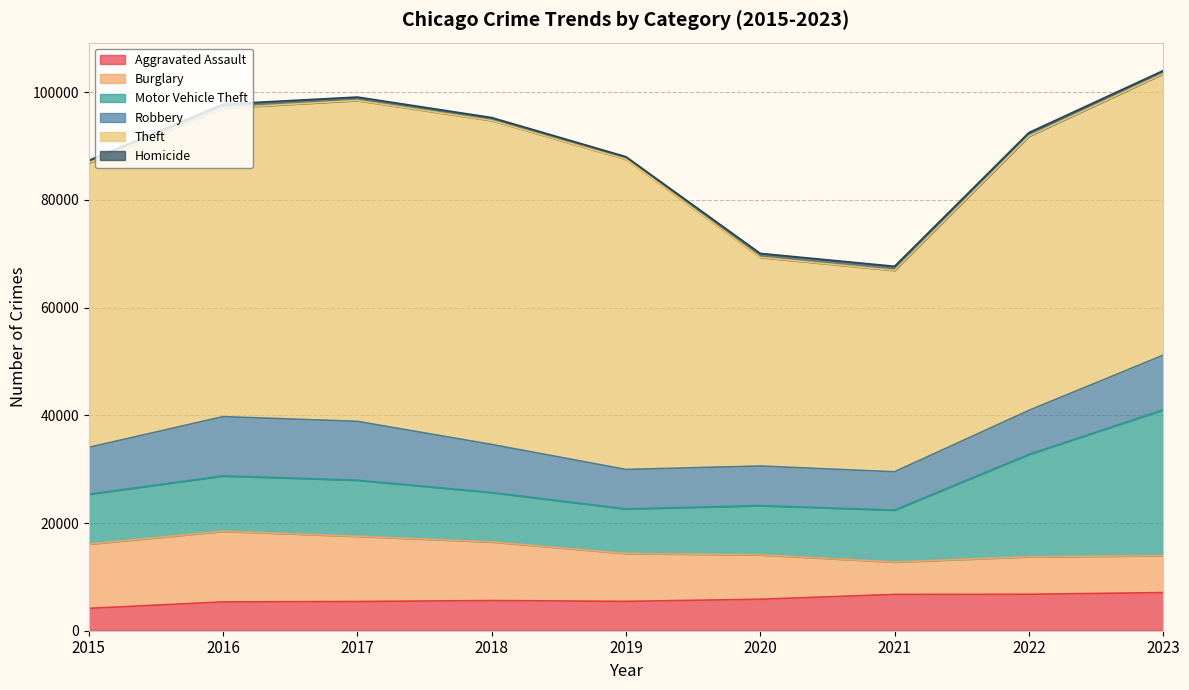

Which category has the lowest value in the Aggravated Assault series?

2015